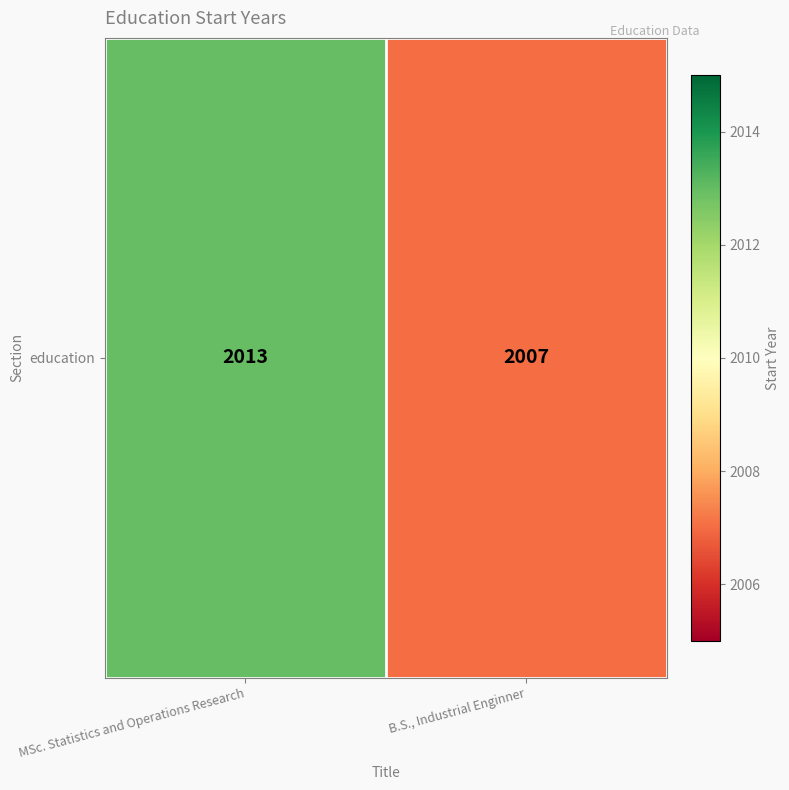

How many series are shown in this chart?

1